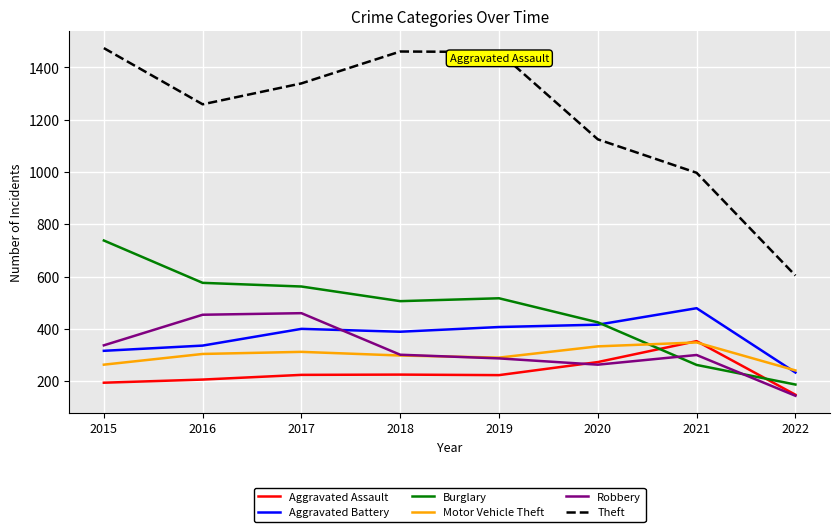

What is the greatest value displayed?

1474